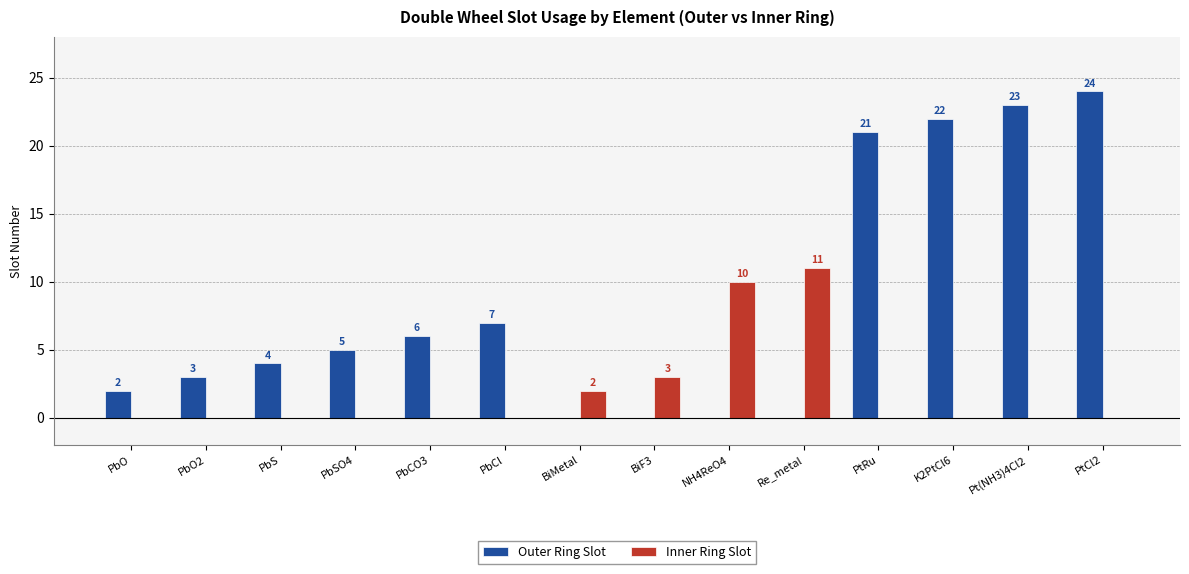

Is the value of Inner Ring Slot at BiF3 greater than the value of Outer Ring Slot at PbO?

Yes